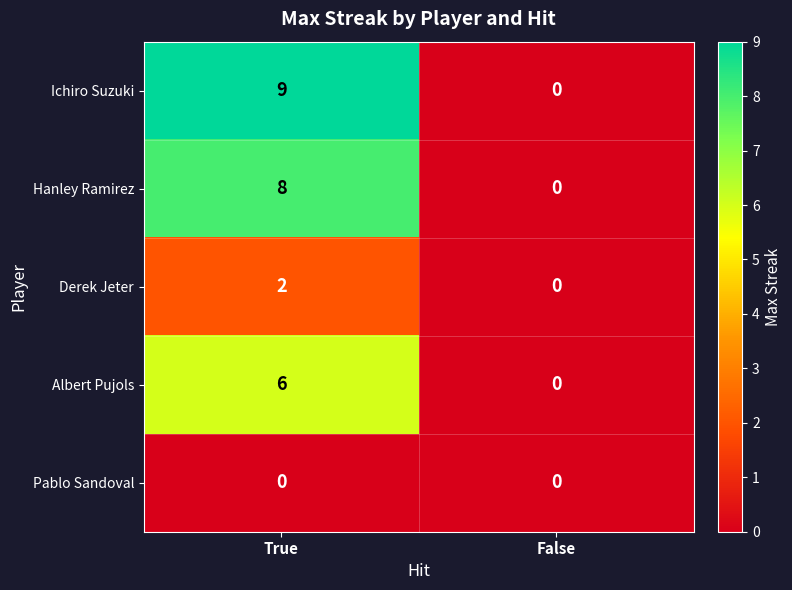

List the series in order of their peak value, lowest first.

Pablo Sandoval, Derek Jeter, Albert Pujols, Hanley Ramirez, Ichiro Suzuki